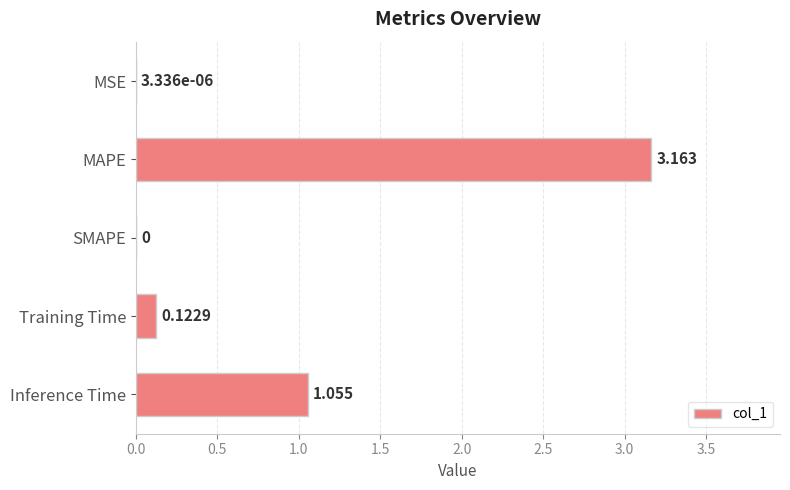

Which category has the highest value across all series?

MAPE